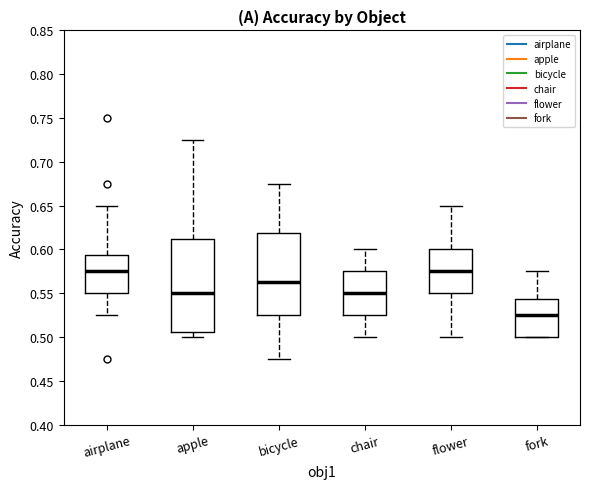

Reading left to right, transcribe this box plot: for each box, give where its median line is, the range the box spans, and where its two whiskers end, as read against the y-axis. The values are not printed on the chart, so give them approximately, as read against the axis.

airplane: median 0.575, box 0.550 to 0.595, whiskers 0.525 to 0.650
apple: median 0.550, box 0.505 to 0.615, whiskers 0.500 to 0.725
bicycle: median 0.565, box 0.525 to 0.620, whiskers 0.475 to 0.675
chair: median 0.550, box 0.525 to 0.575, whiskers 0.500 to 0.600
flower: median 0.575, box 0.550 to 0.600, whiskers 0.500 to 0.650
fork: median 0.525, box 0.500 to 0.545, whiskers 0.500 to 0.575